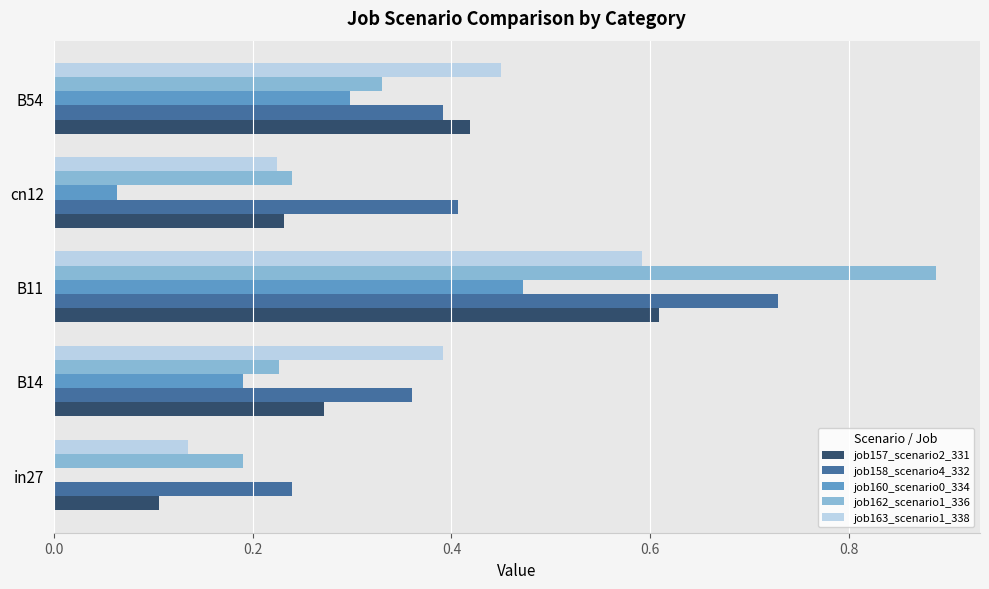

Which series changed the most between B14 and cn12?

job163_scenario1_338